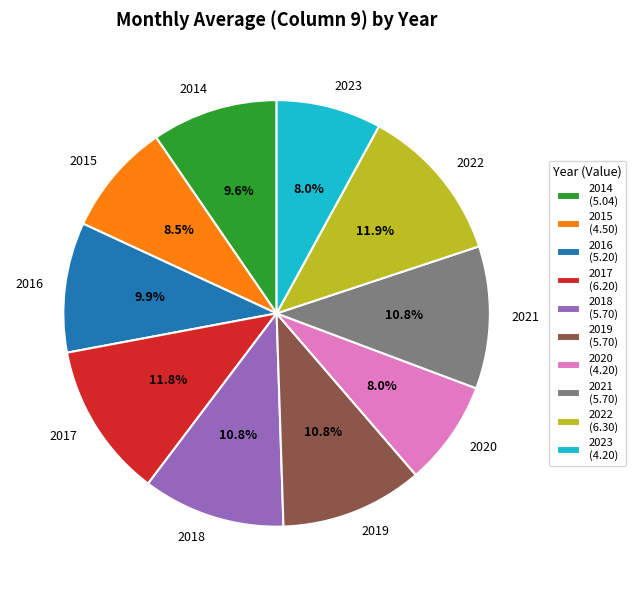

Is it true that 2014 is 16% of the pie?

False